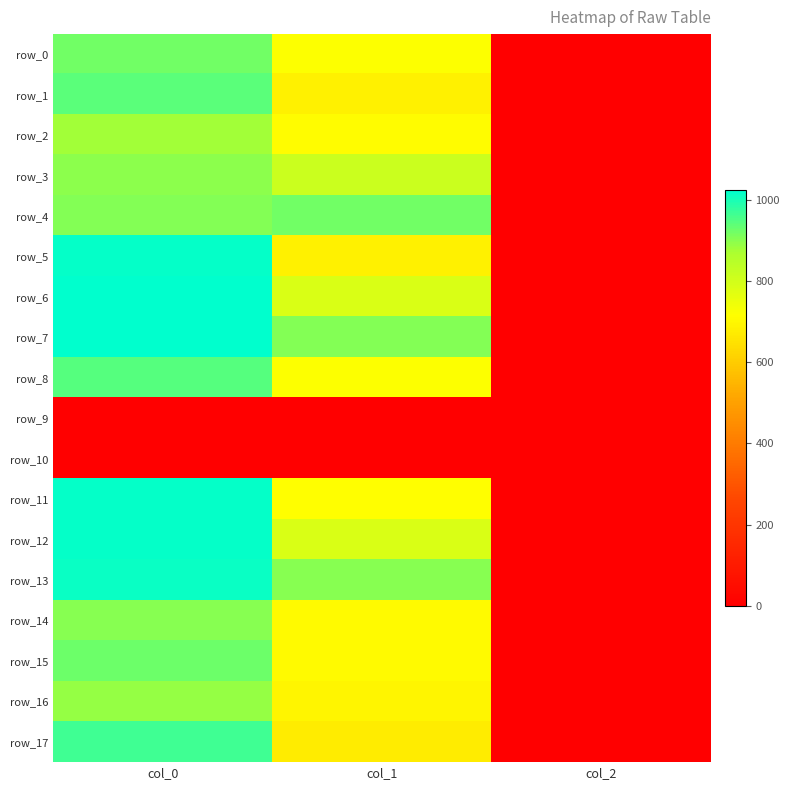

How many values in the row_3 series exceed 813?

2